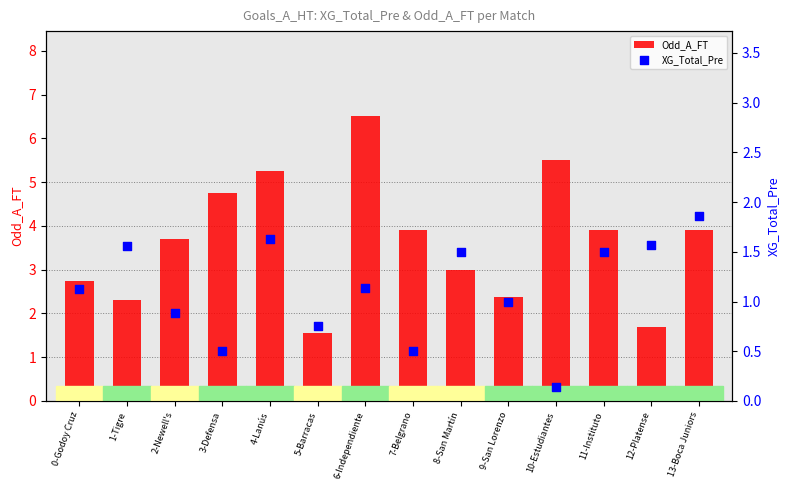

What is the total value across all series at 5-Barracas?

2.3